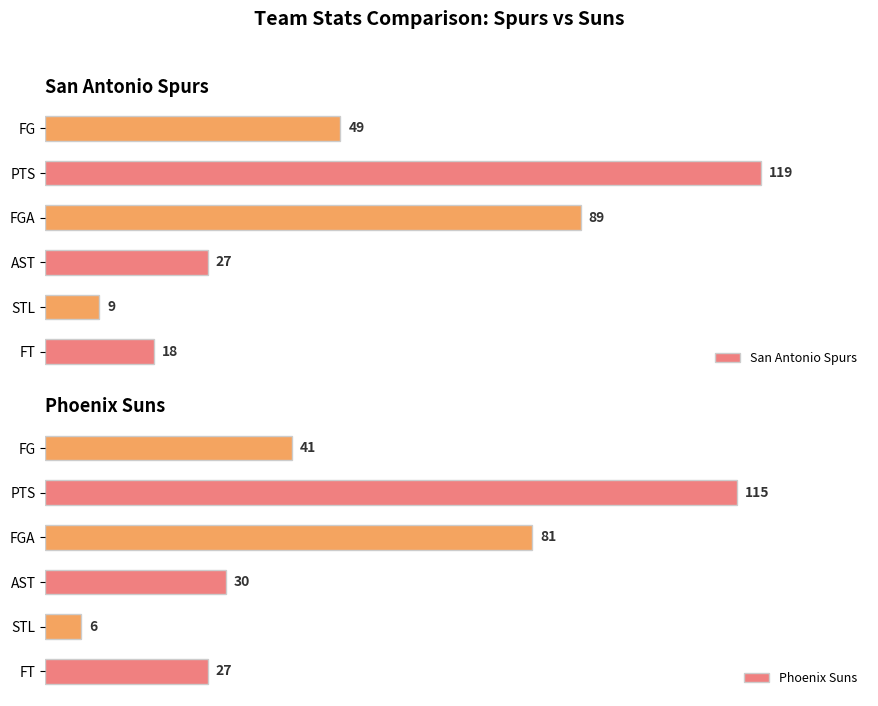

At which label is San Antonio Spurs closest to 64?

FG